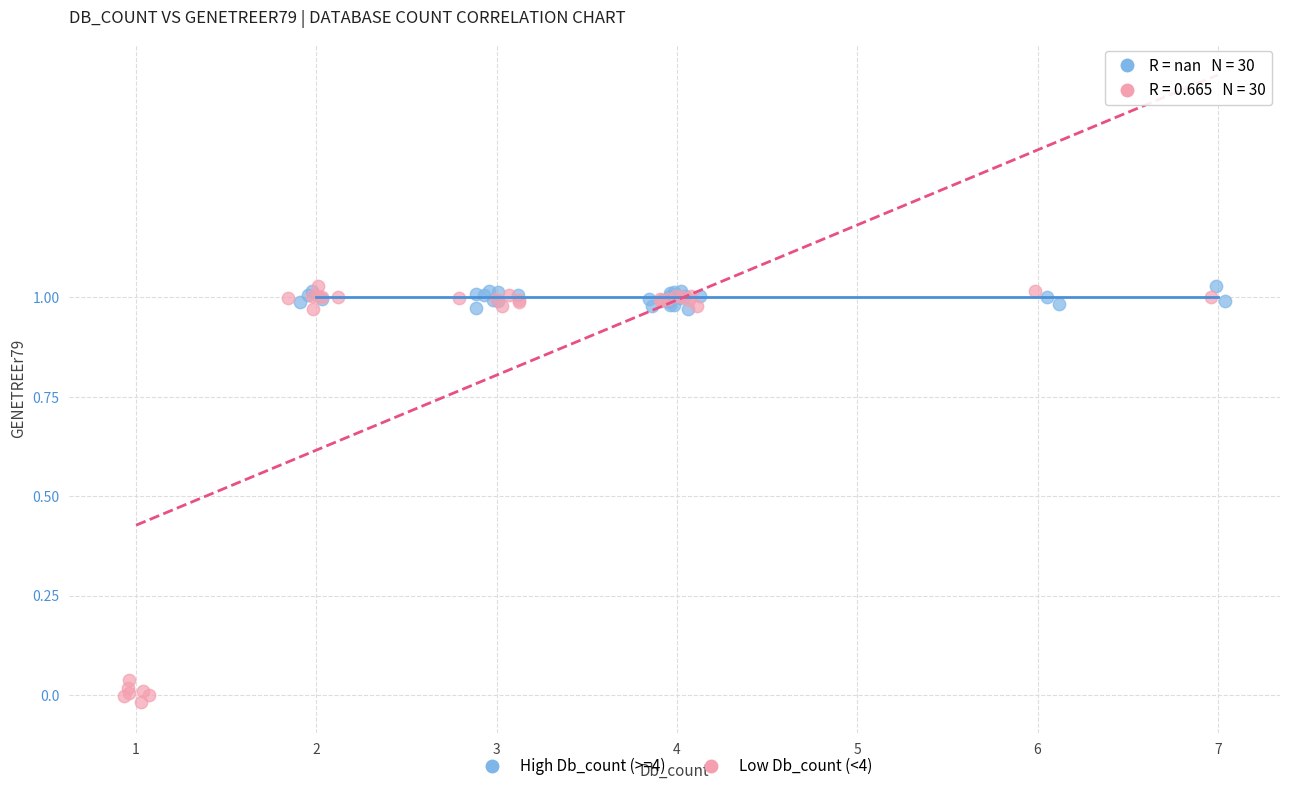

Which series has the largest Y range (max minus min)?

Low Db_count (<4)